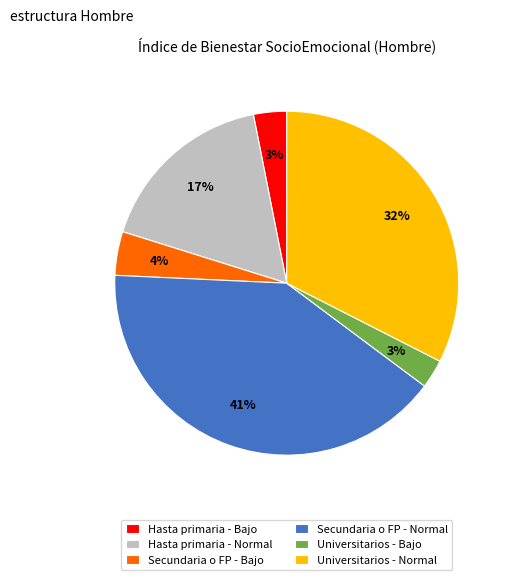

How many slices are in this pie chart?

6